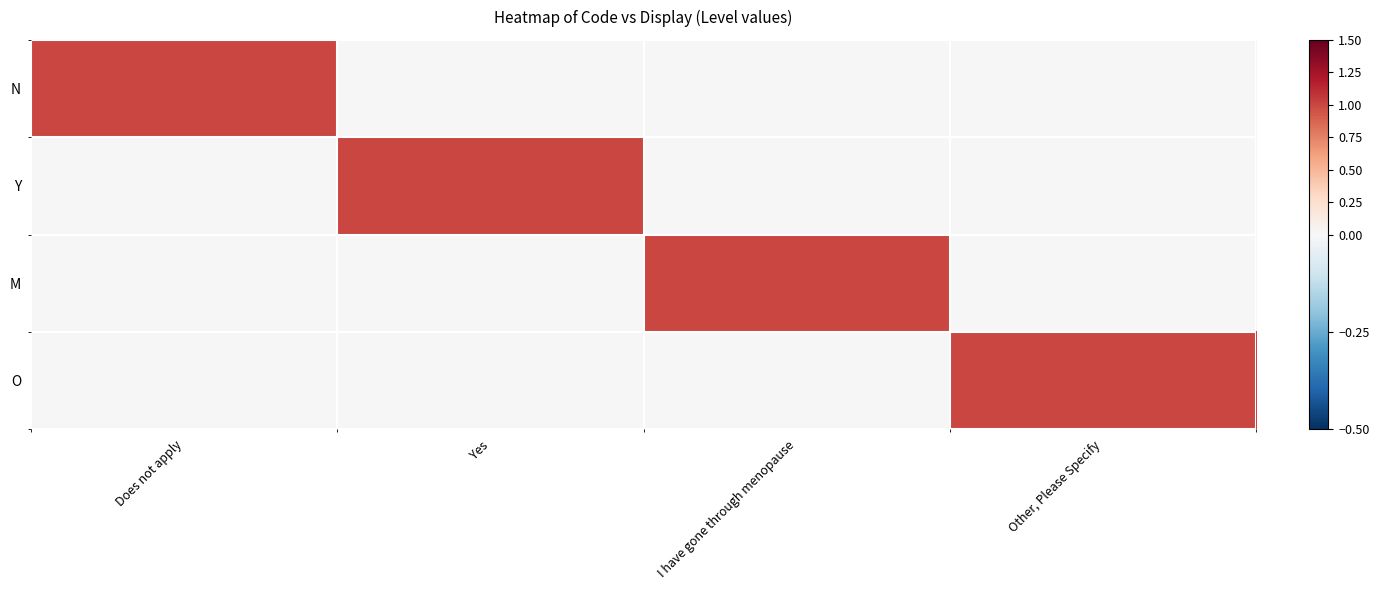

At how many categories does at least one series exceed 0?

4